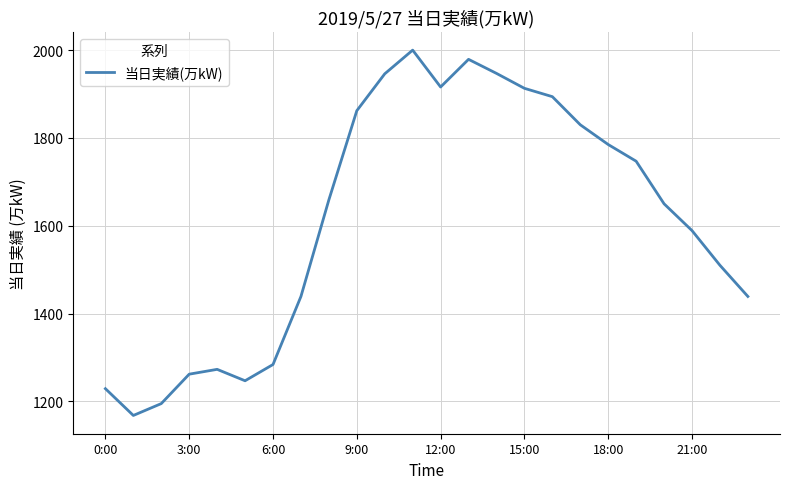

What is the minimum value shown in the chart?

1168